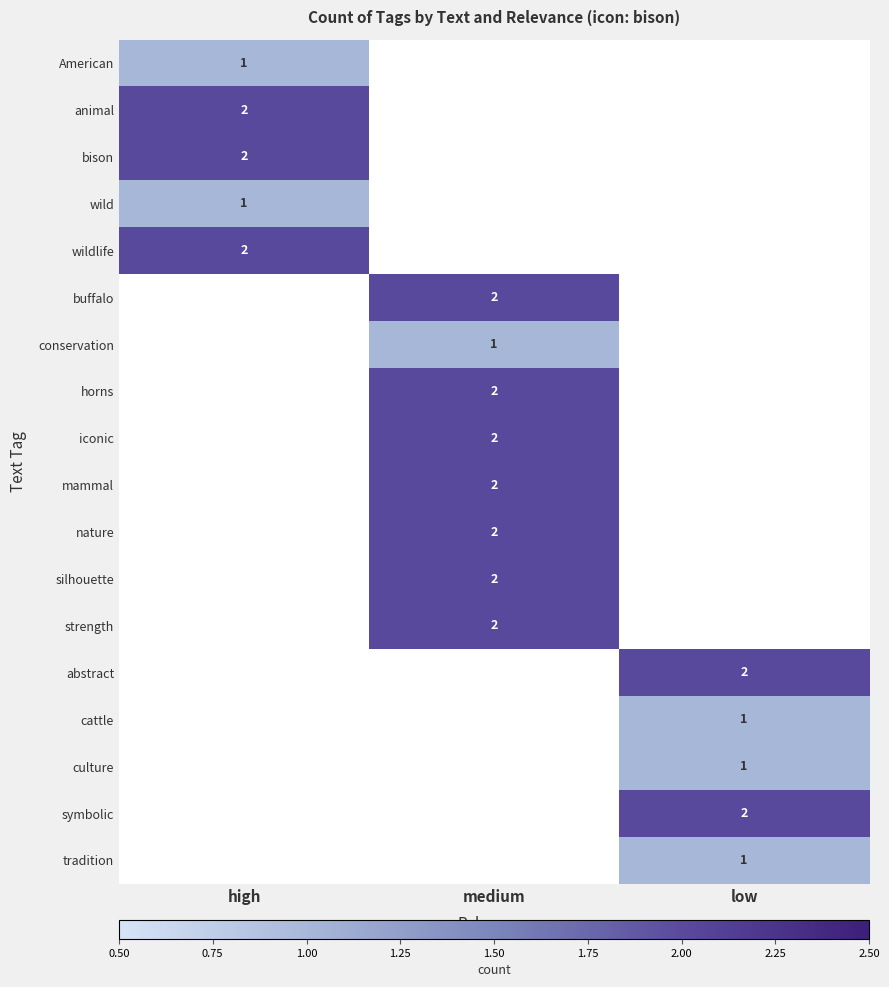

Which label corresponds to the smallest value in the chart?

high